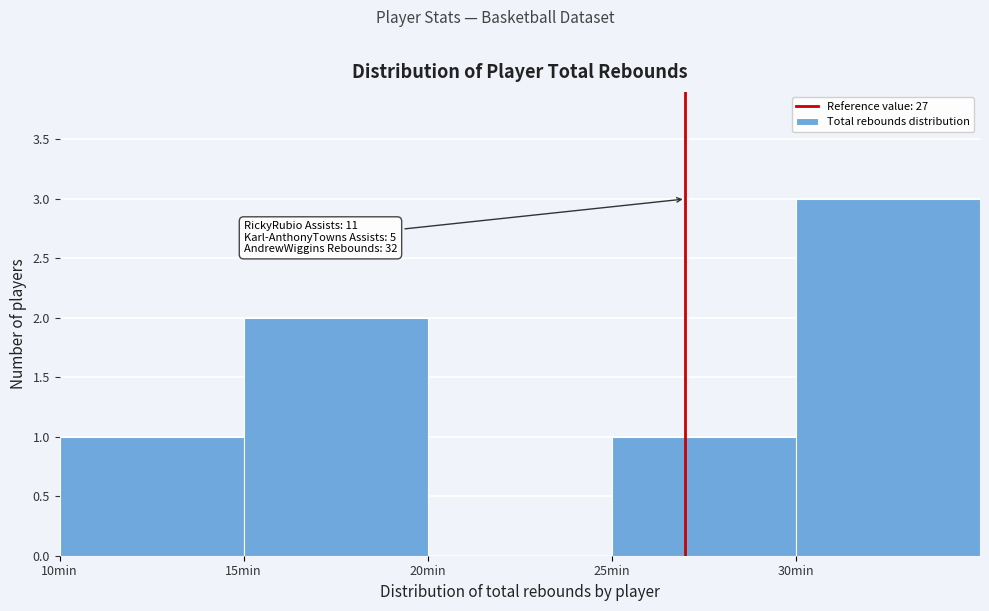

Which range on the x-axis has the tallest bar?

30 to 35